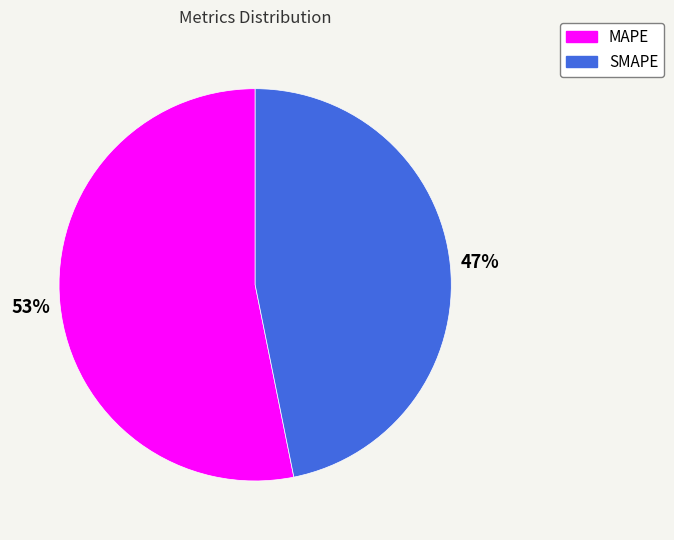

Rank the categories by value from lowest to highest.

SMAPE, MAPE